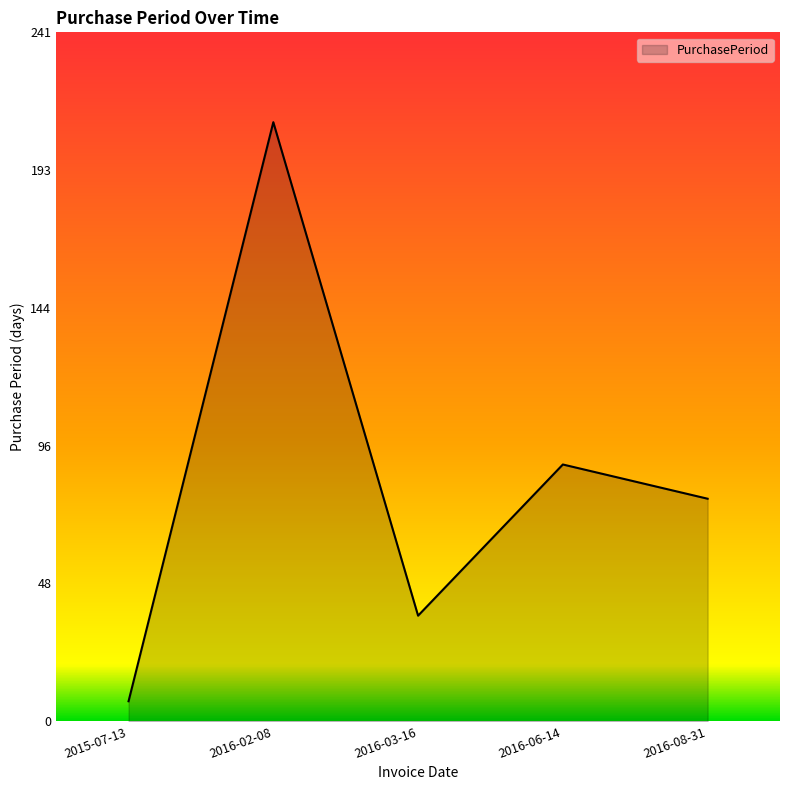

What is the difference between the maximum and second lowest values?

173